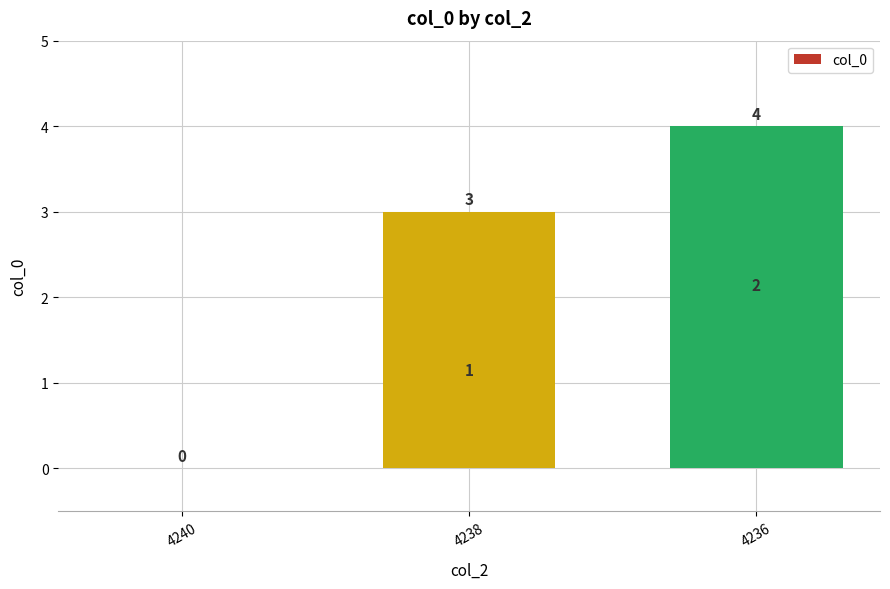

Does the chart contain any negative values?

No